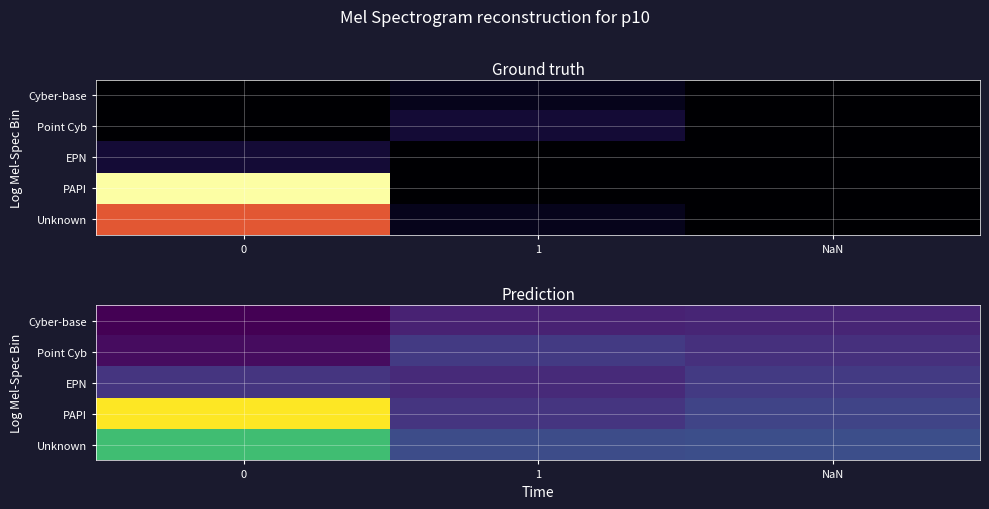

The value of Point Cyb at 0 is 0.5. True or false?

False